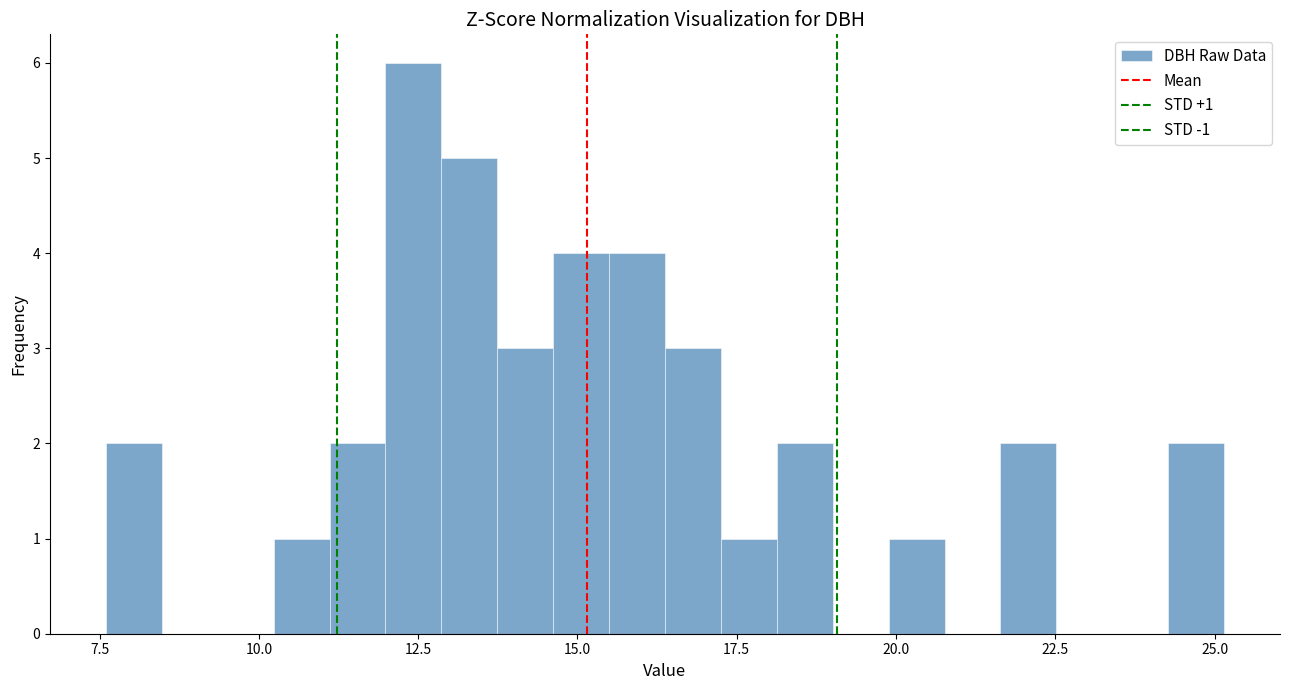

Read against the x-axis, roughly where is the centre of the tallest bar?

12.5